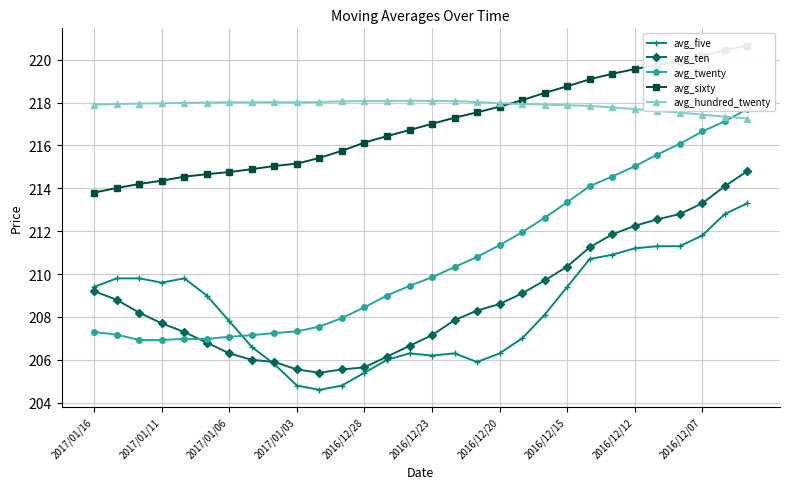

Where do avg_hundred_twenty and avg_twenty first cross each other?

28 and 29